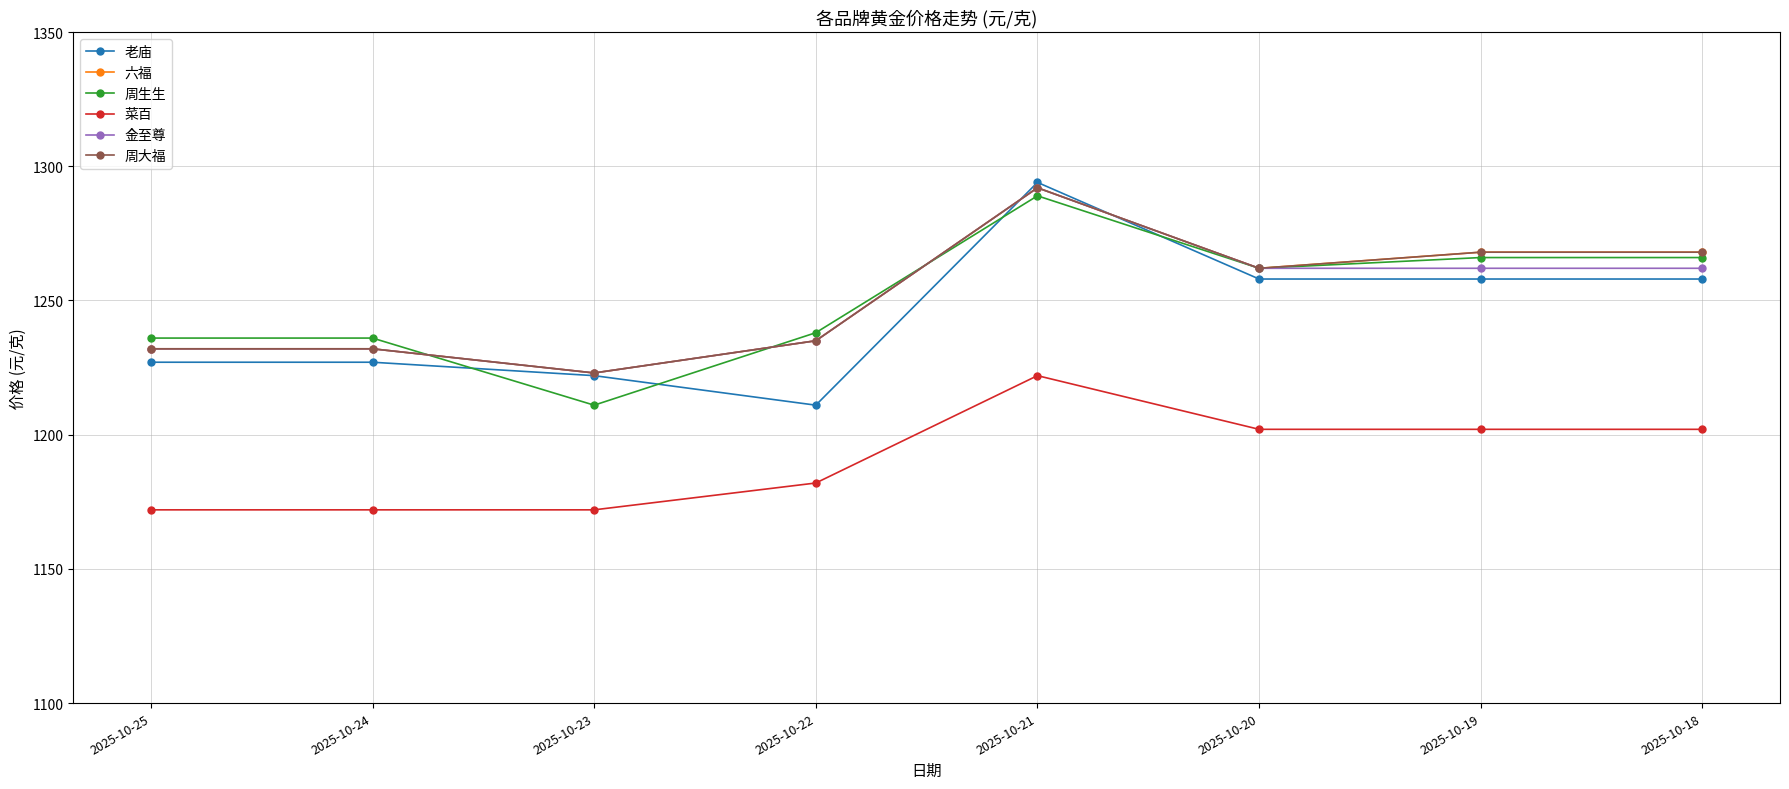

True or false: 六福 and 周大福 cross at least once.

False